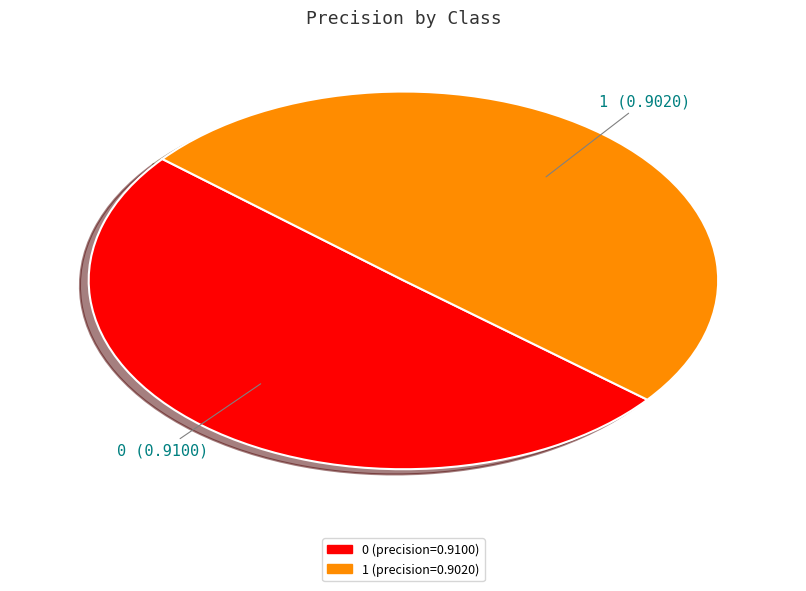

Is the sum of 0 and 1 greater than half?

Yes